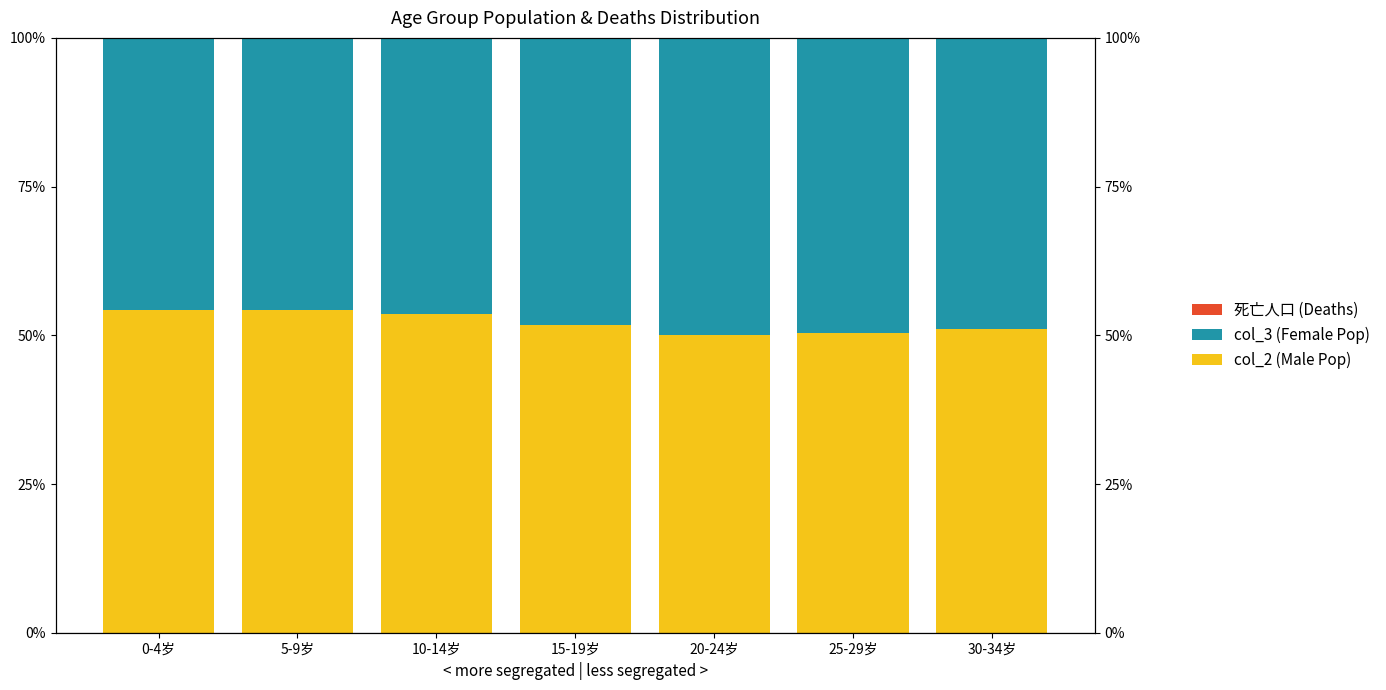

Reading left to right, extract all data points from this chart.

col_2 (Male Pop): 0-4岁=54.3	5-9岁=54.3	10-14岁=53.6	15-19岁=51.7	20-24岁=50.1	25-29岁=50.4	30-34岁=51.0
col_3 (Female Pop): 0-4岁=45.6	5-9岁=45.7	10-14岁=46.4	15-19岁=48.3	20-24岁=49.8	25-29岁=49.6	30-34岁=48.9
死亡人口 (Deaths): 0-4岁=0.1	5-9岁=0.0	10-14岁=0.0	15-19岁=0.0	20-24岁=0.1	25-29岁=0.1	30-34岁=0.1